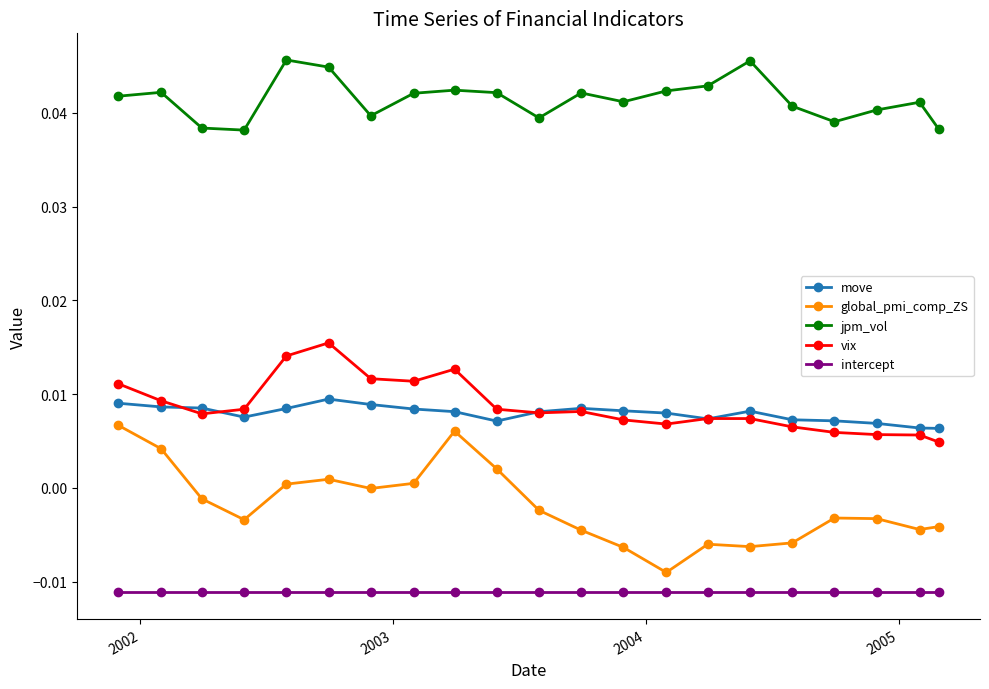

Which series has the largest range (max minus min)?

global_pmi_comp_ZS